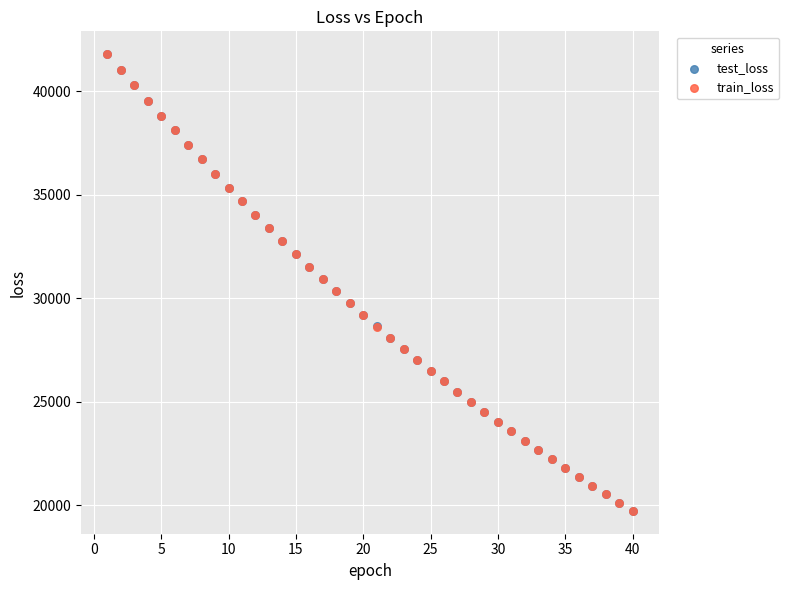

What are all the series names shown in the legend?

test_loss, train_loss